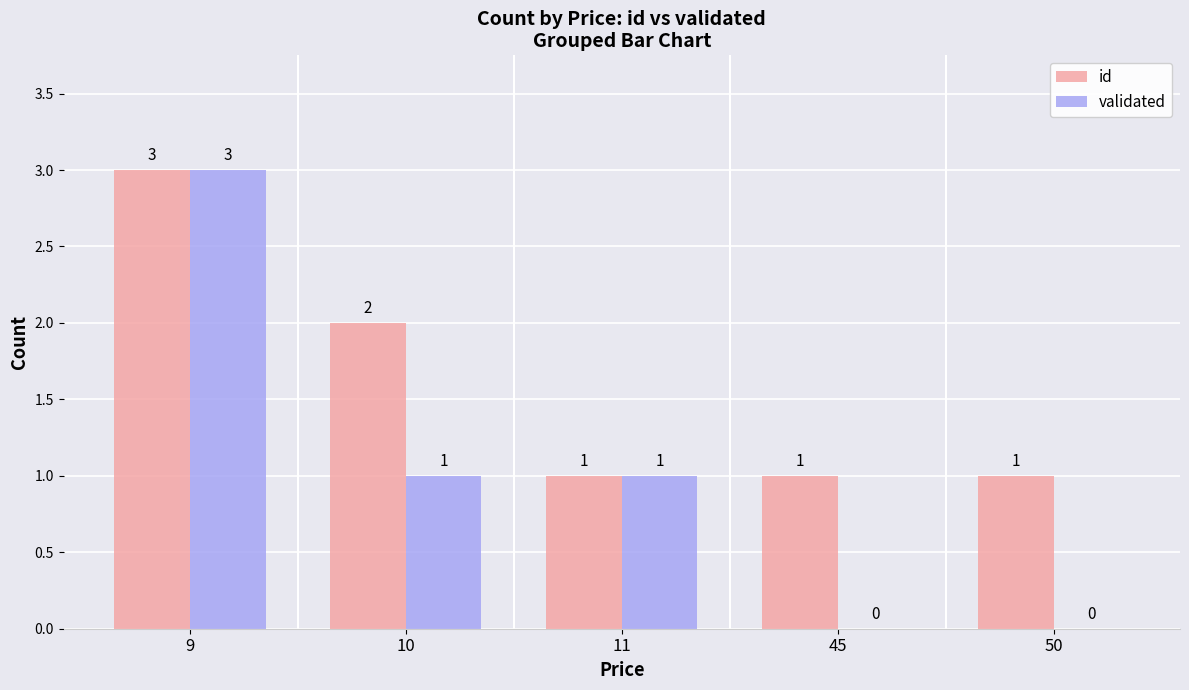

The value of id at 9 is 1. True or false?

False